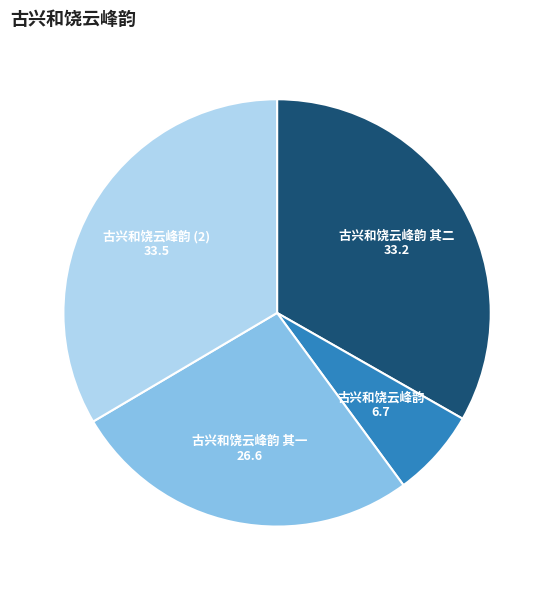

Is it true that 古兴和饶云峰韵 其一 is 27% of the pie?

True